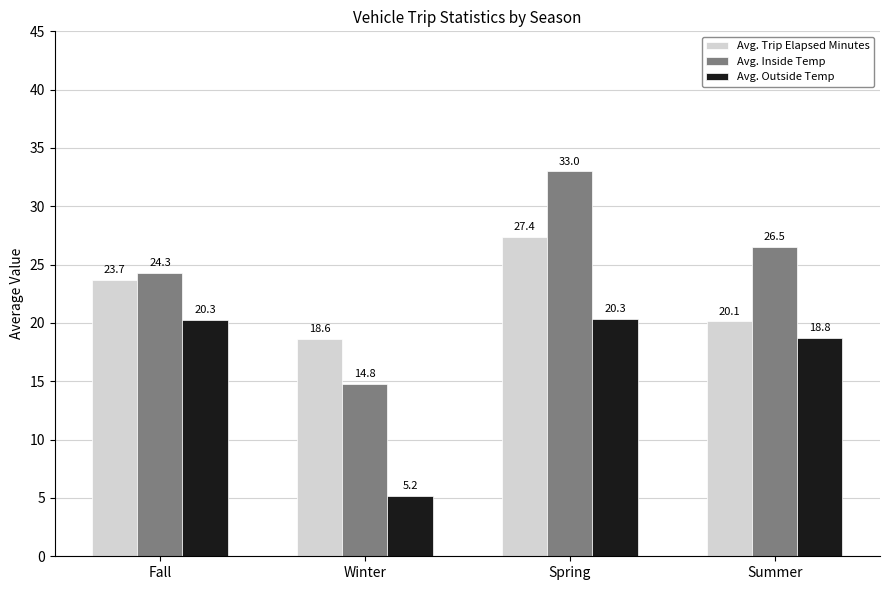

What is the maximum value shown in the chart?

33.0